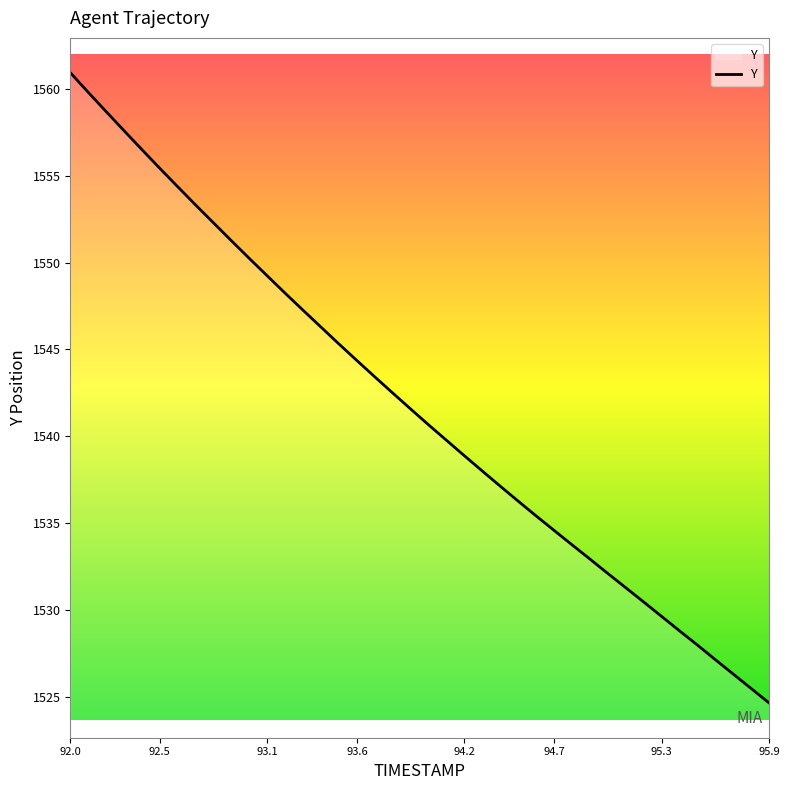

Does the chart display data point markers on the line(s)?

No